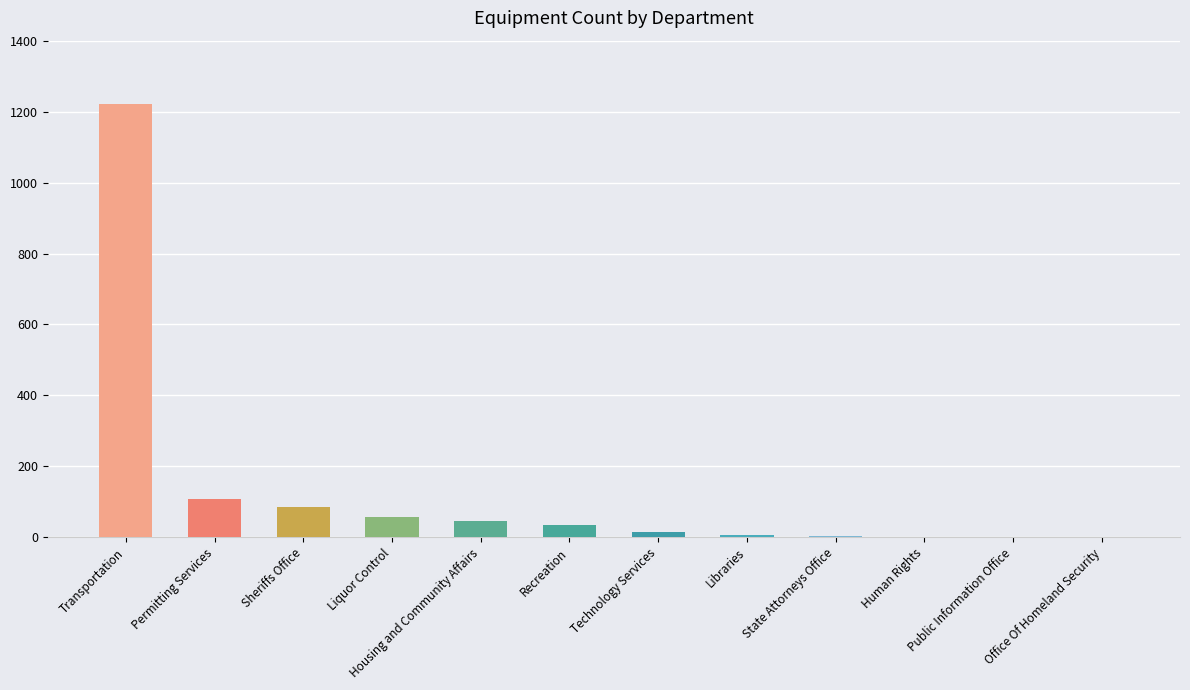

What is the change in value from Recreation to State Attorneys Office?

-30